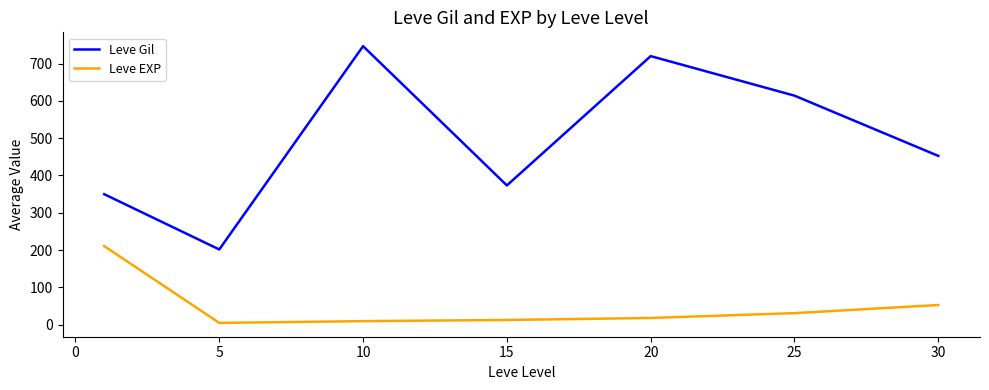

Which series has the largest total across all categories?

Leve Gil